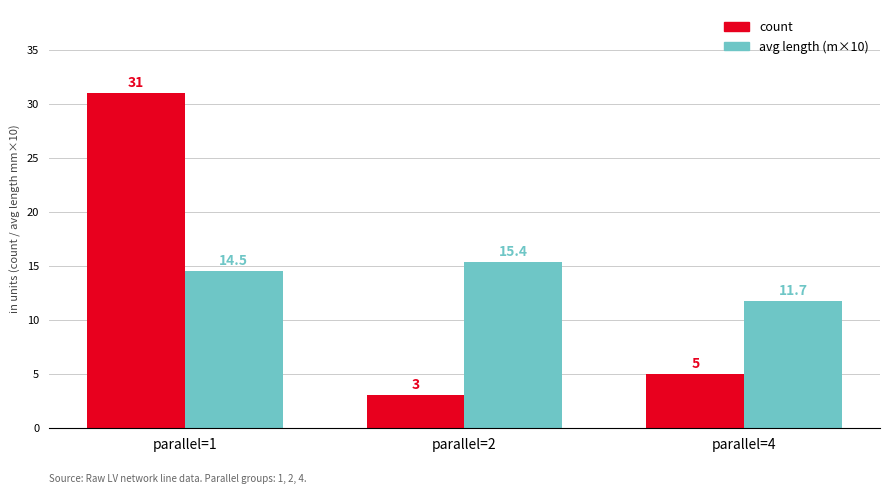

Which series has the largest total across all categories?

avg length (m×10)